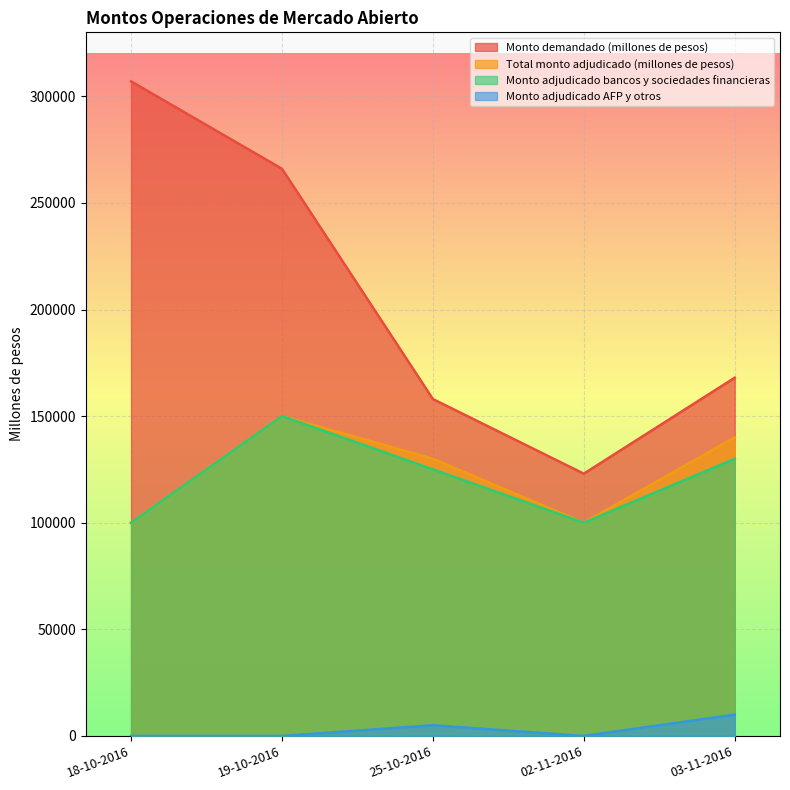

What is the difference between the second highest and minimum values in the Monto adjudicado bancos y sociedades financieras series?

30000